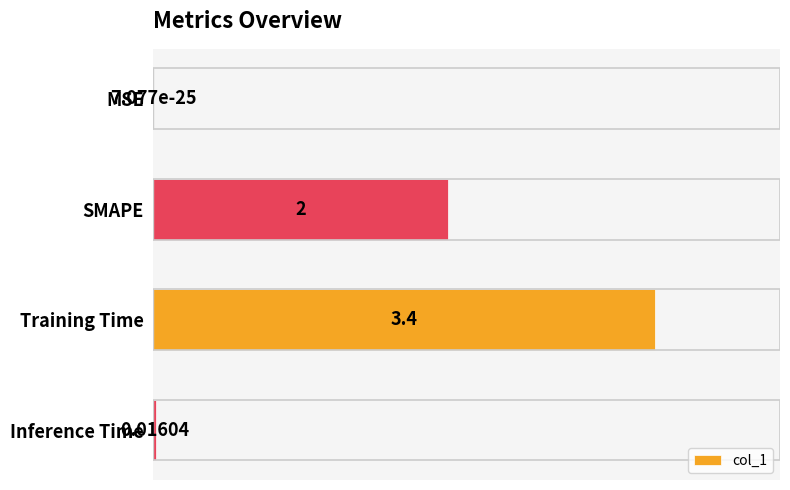

At which label is the value closest to 1?

Inference Time